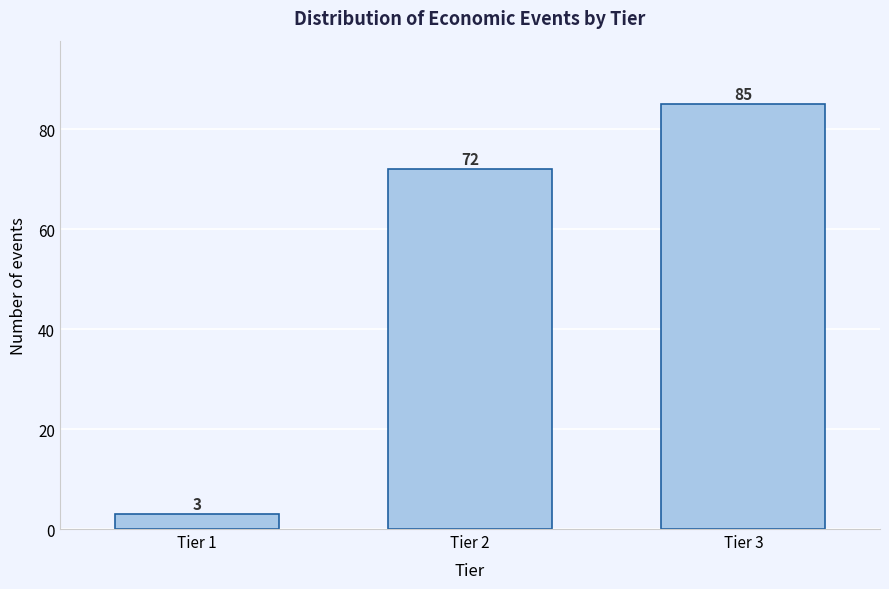

Reading left to right, extract all data points from this chart.

3	72	85